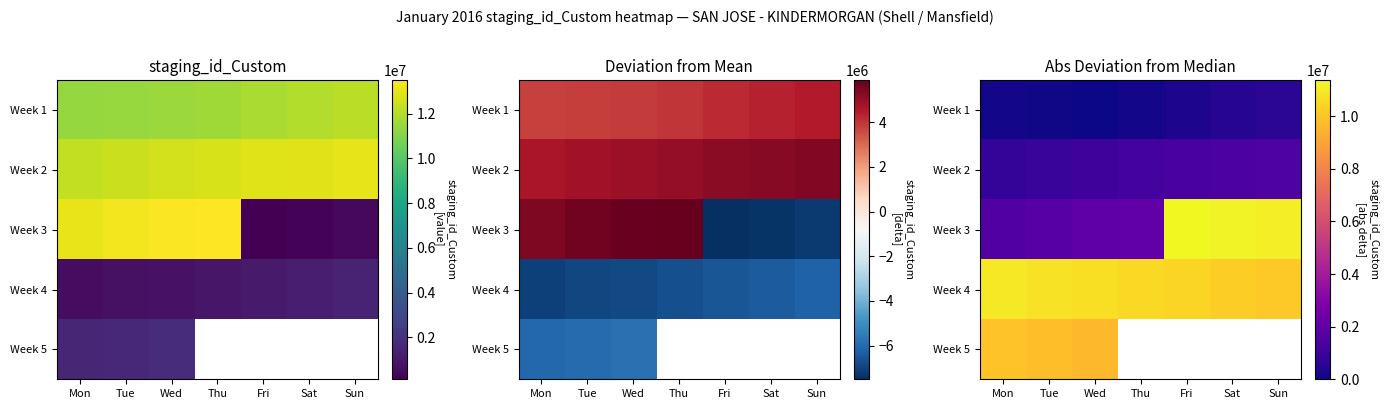

At which category is the sum across all series the highest?

Wed